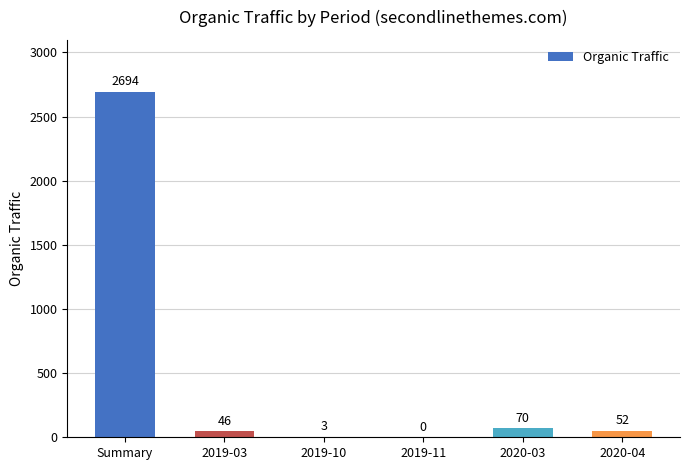

The chart shows a value of -1820 at 2019-11. True or false?

False